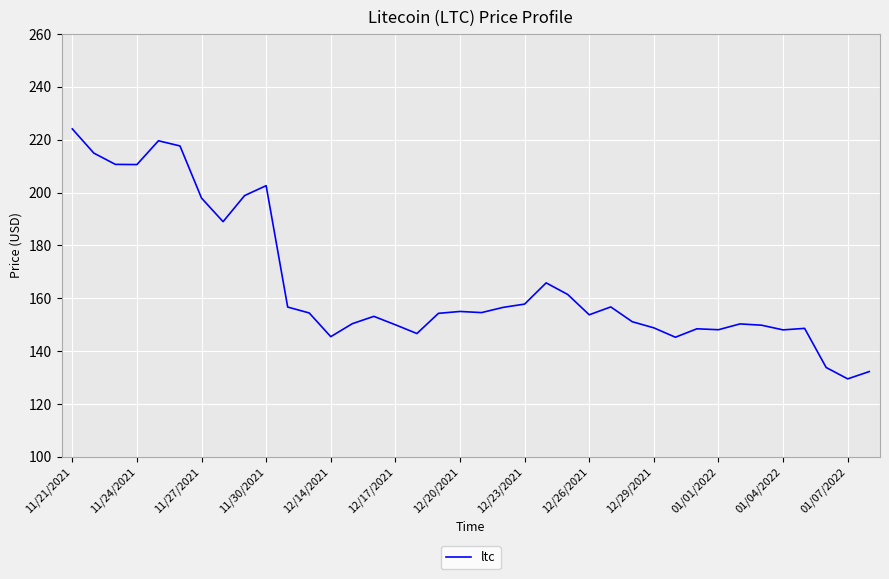

What is the minimum value shown in the chart?

129.5